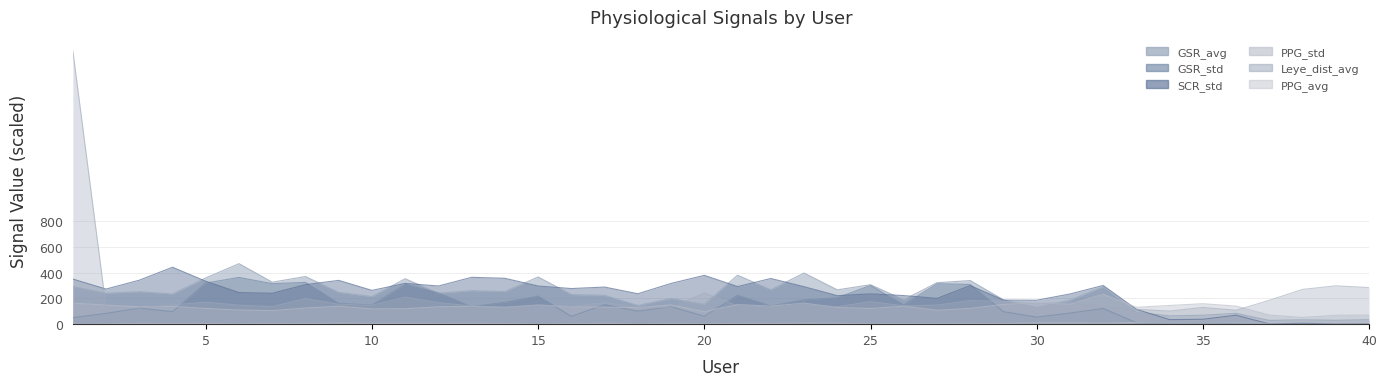

Which series has the largest total across all categories?

SCR_std